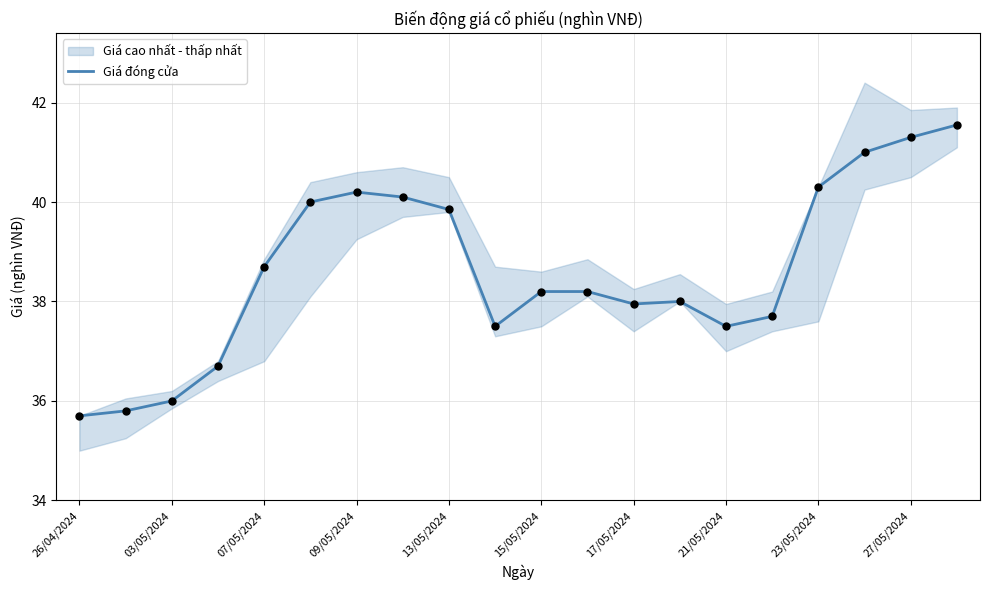

Is it true that Giá đóng cửa equals 27.6 at 27/05/2024?

False